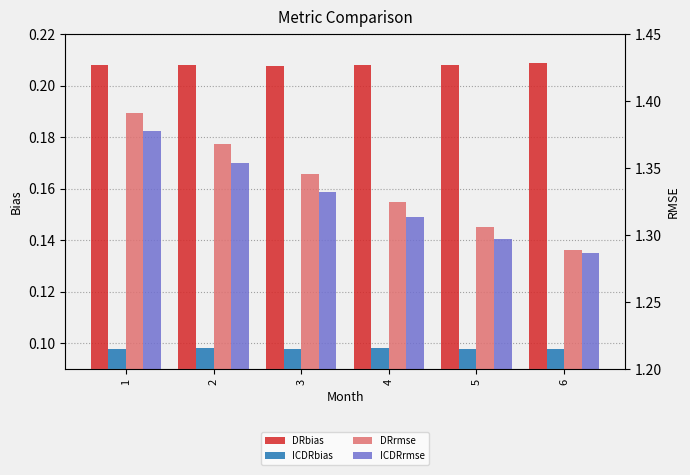

Read the ICDRbias value at 3.

0.1